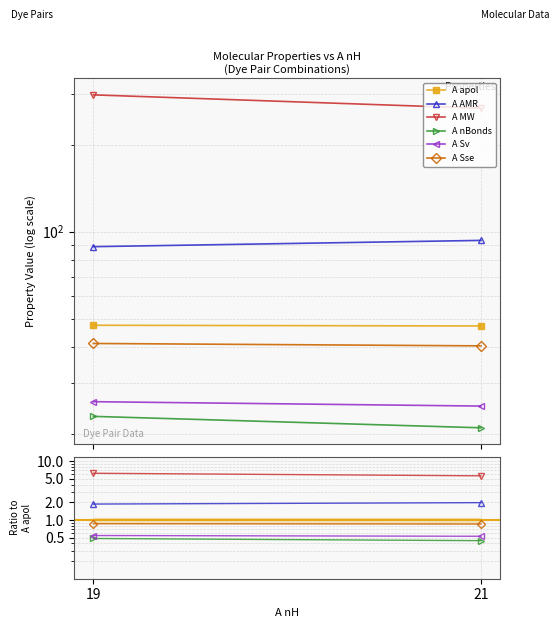

Which series has the widest spread of values?

A MW